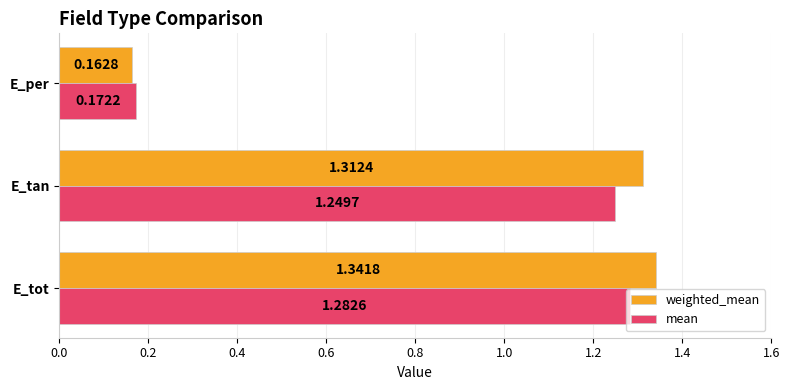

What is the total value across all series at E_tot?

2.6